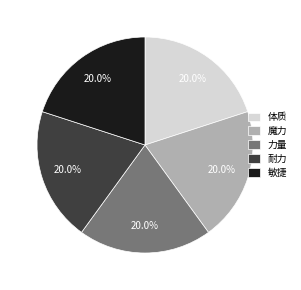

Is the sum of 体质 and 敏捷 greater than half?

No